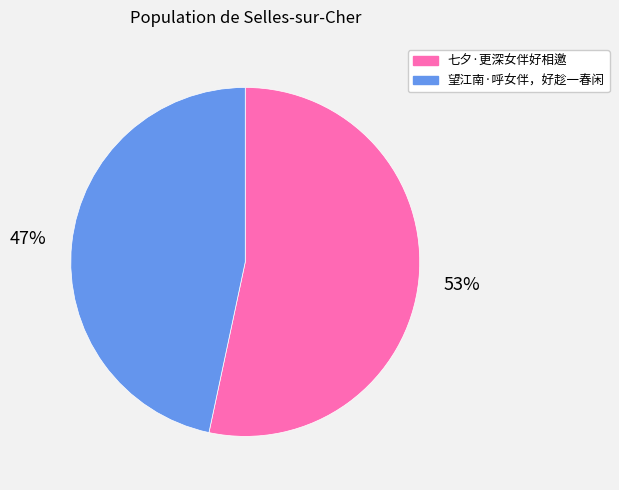

To the nearest percent, what is the average slice percentage?

50%